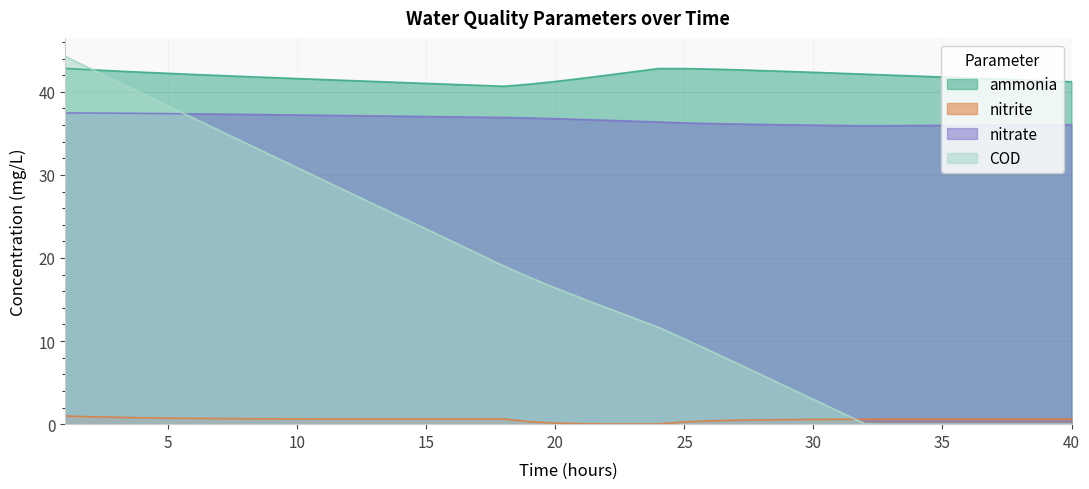

Rank the series by their maximum value, from highest to lowest.

COD, ammonia, nitrate, nitrite